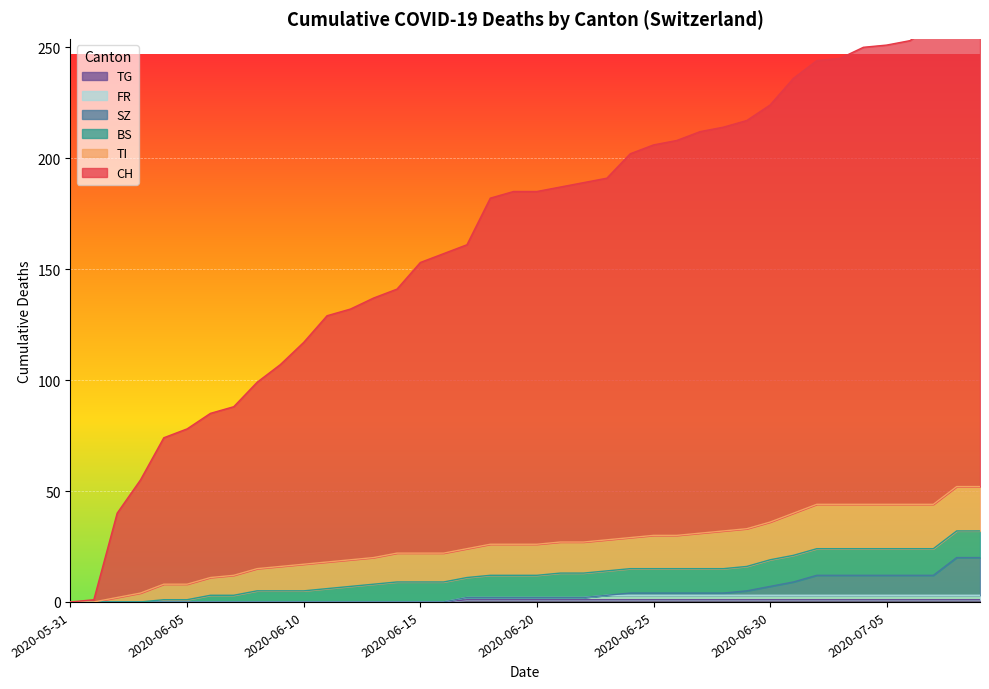

True or false: TG and CH intersect in this chart.

False